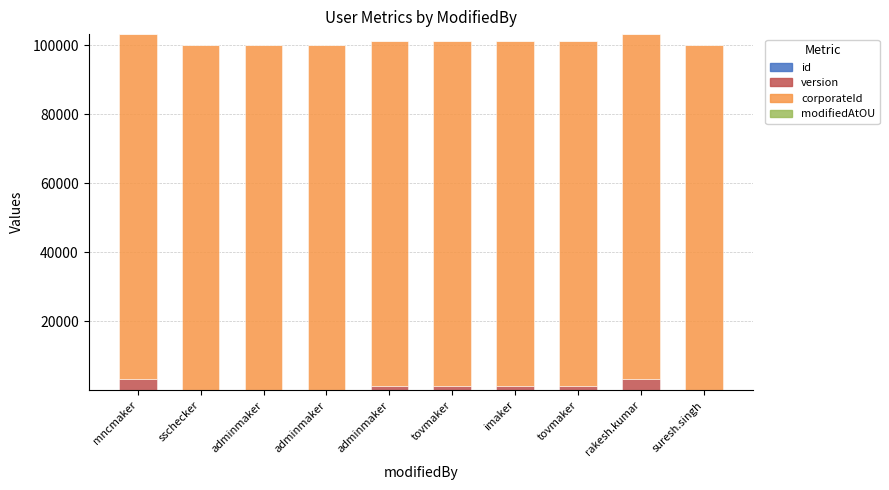

What is the highest value of the id series?

10